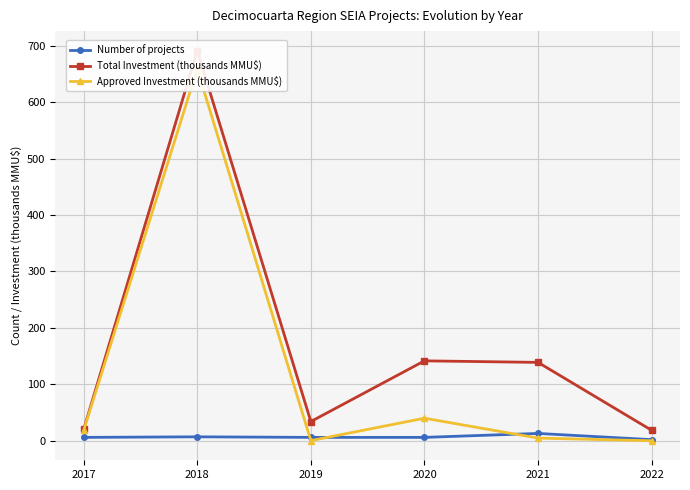

What is the difference between the second highest and second lowest values in the Number of projects series?

1